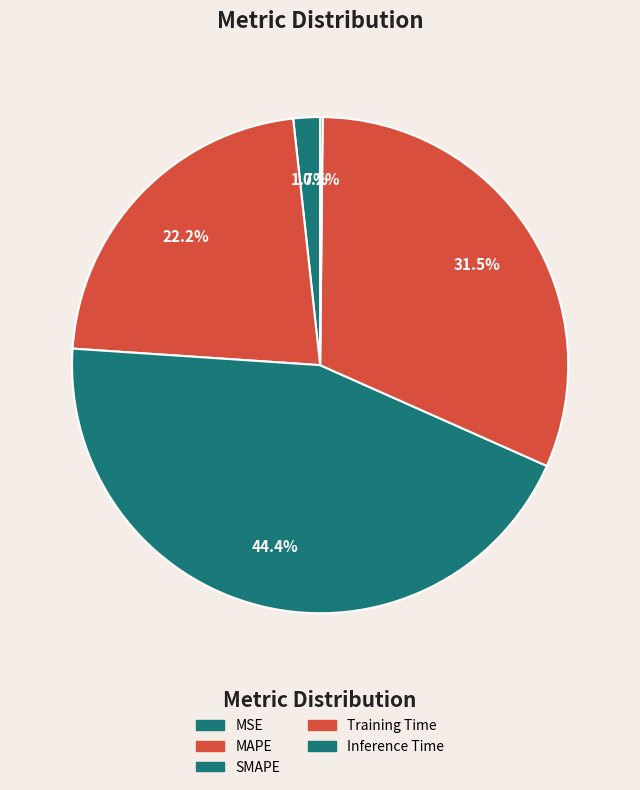

Which has a higher value, Inference Time or SMAPE?

SMAPE